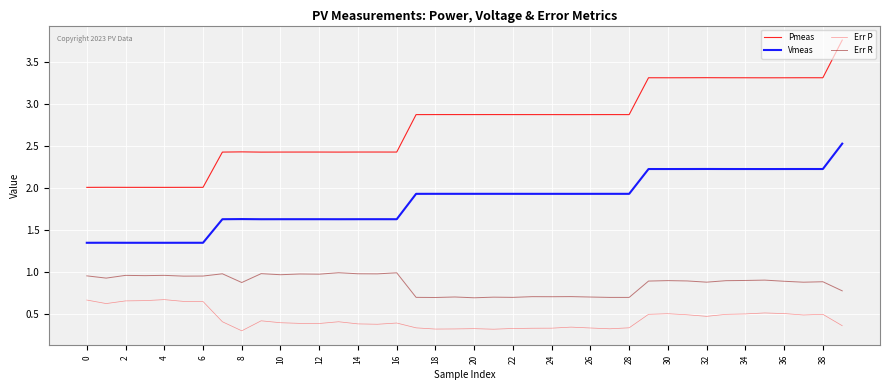

Does the chart have visible grid lines?

Yes